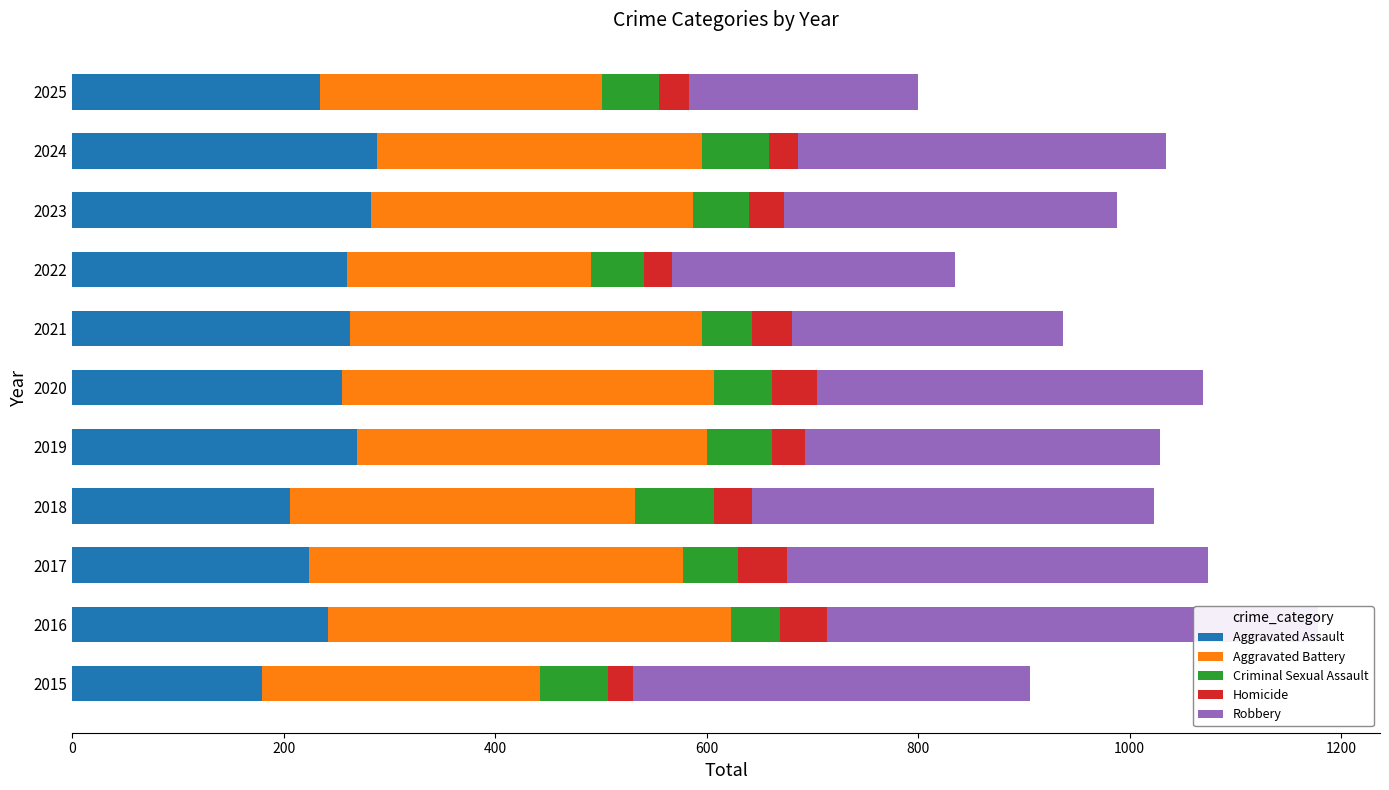

The Homicide series shows 59 at 2016. True or false?

False